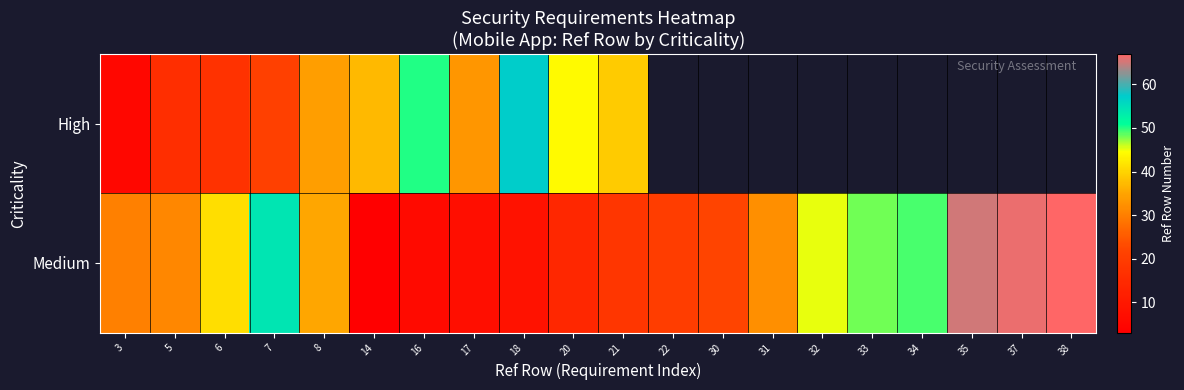

Which category has the highest value across all series?

38